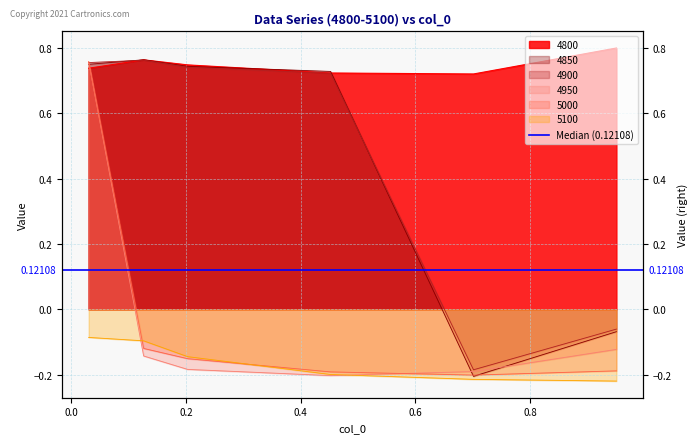

How many data points in 4850 are above 0?

4